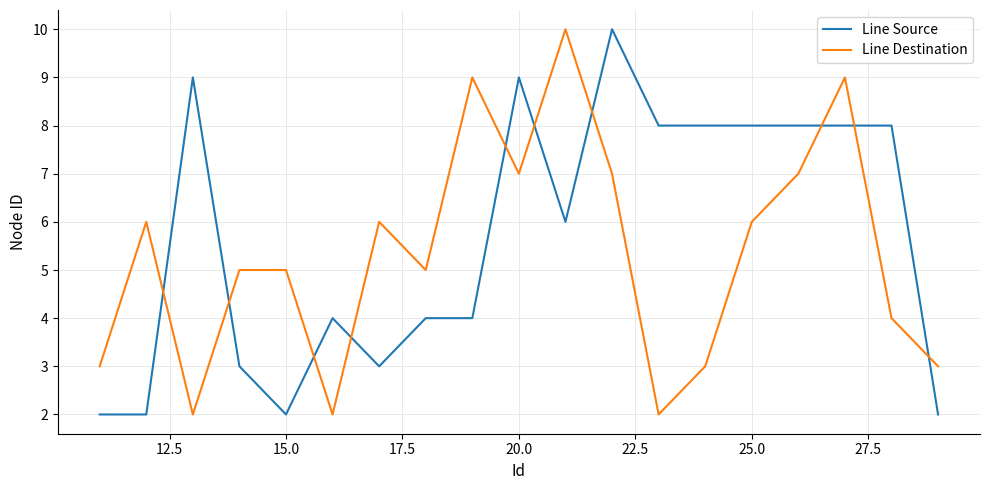

Which series has the largest total across all categories?

Line Source